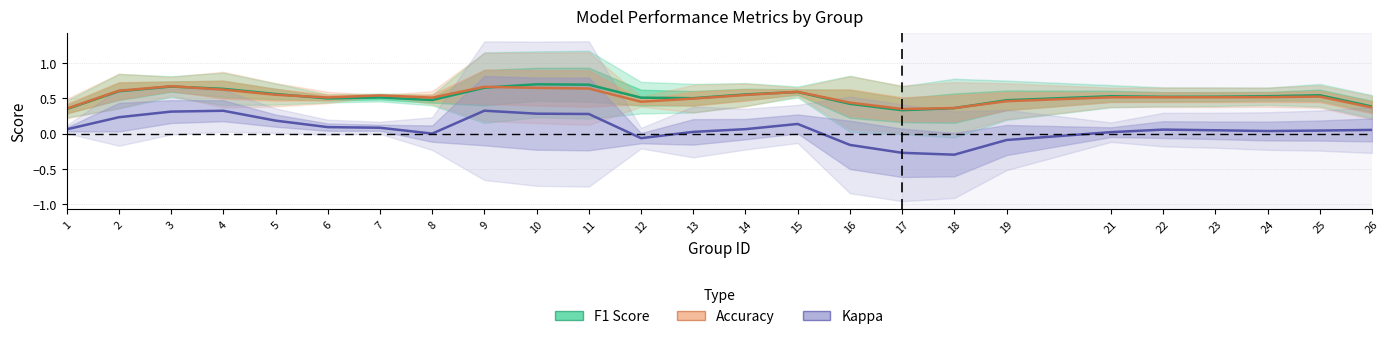

At which label is Kappa closest to 0?

8